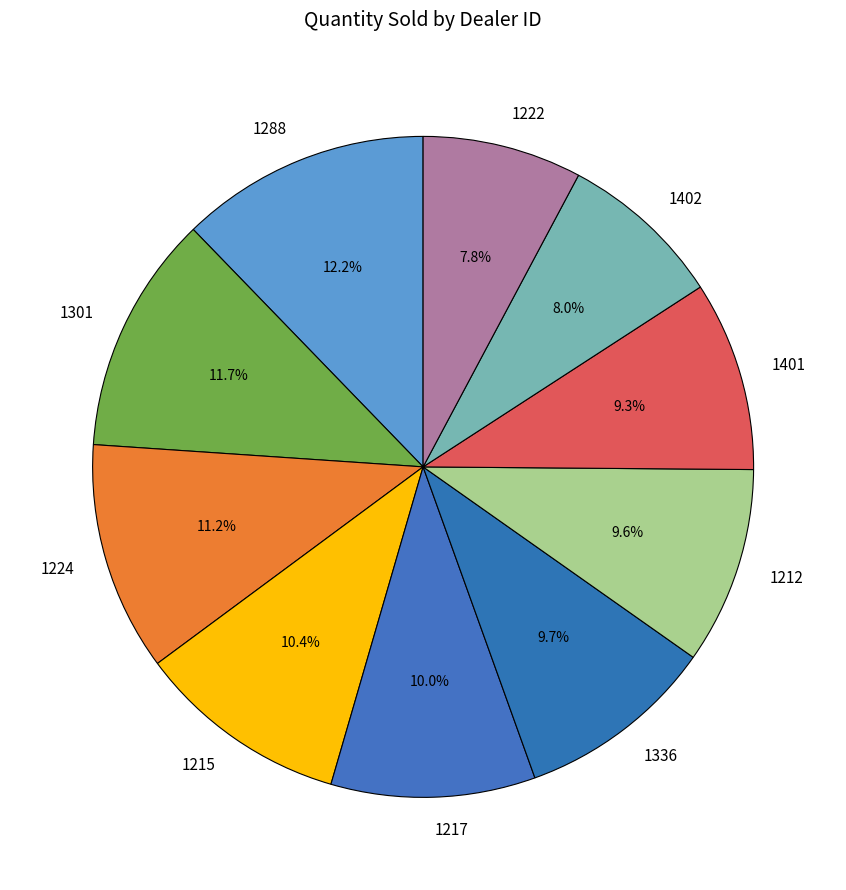

To the nearest percent, what portion does 1222 represent?

8%